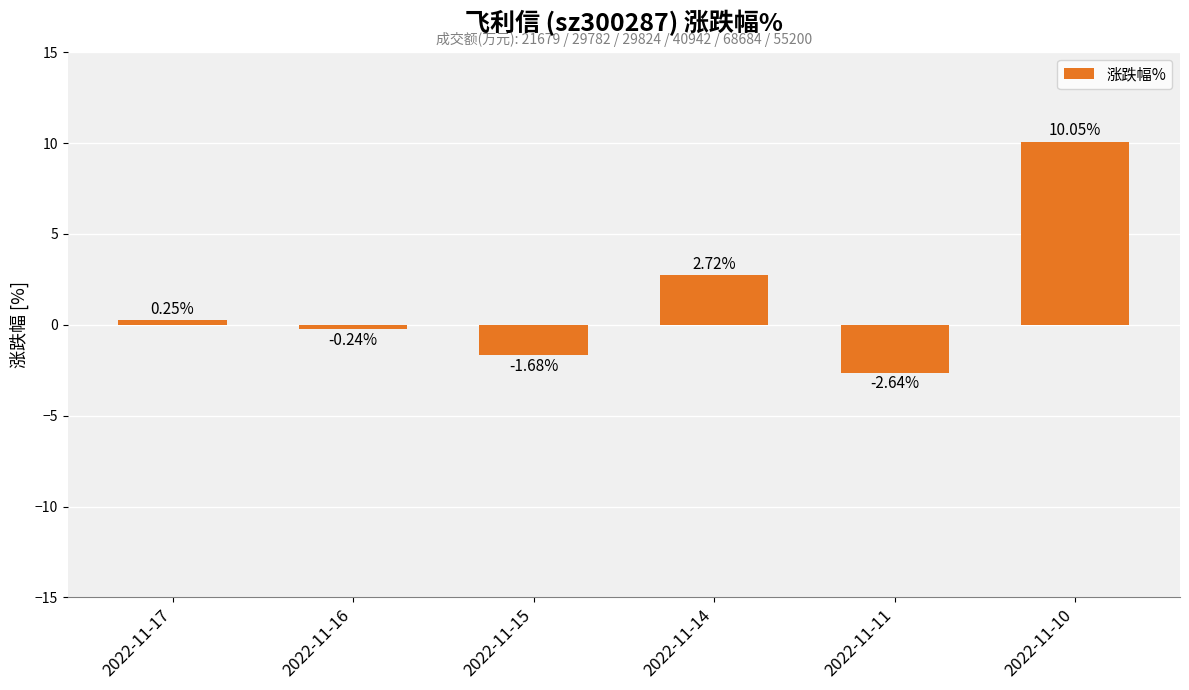

Are the bars horizontal?

No